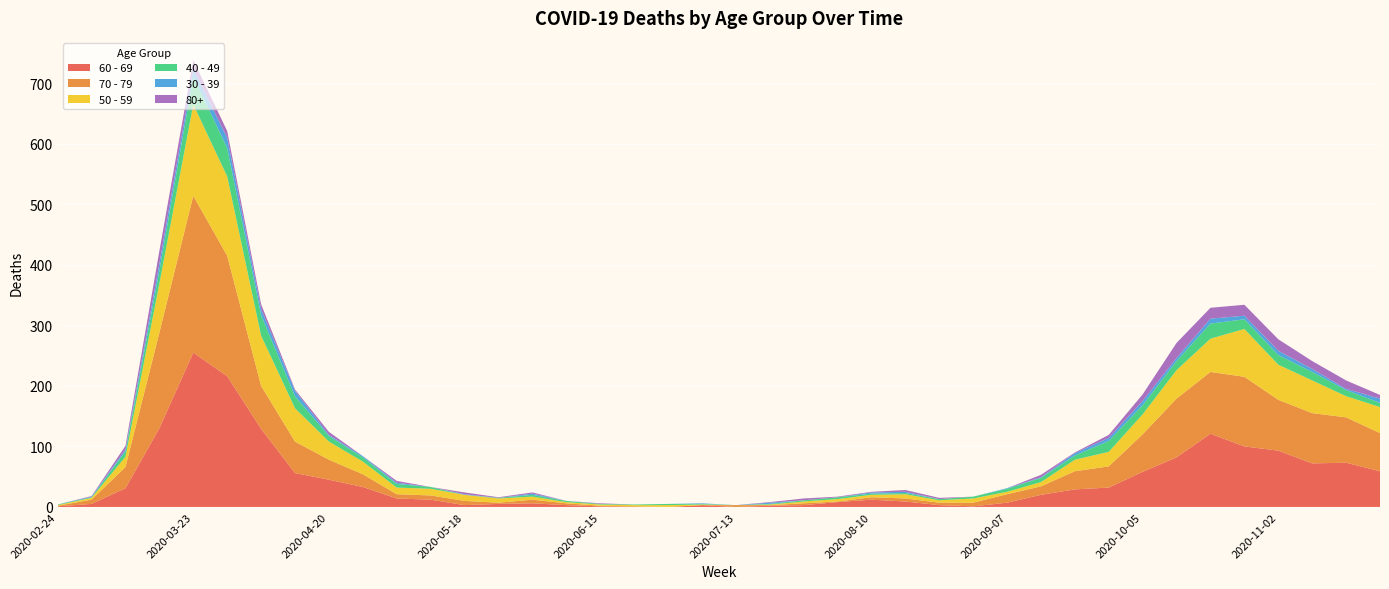

Reading left to right, transcribe all the data shown in this chart.

60 - 69: 1	5	31	130	255	216	129	56	45	33	14	12	3	5	6	3	1	0	0	3	0	2	3	8	12	9	3	1	7	20	29	32	58	82	121	100	93	72	73	59
70 - 79: 1	7	35	158	259	199	71	52	33	21	7	7	7	2	6	3	1	1	0	0	3	1	3	1	4	5	4	6	14	14	30	35	62	97	102	115	84	83	75	63
50 - 59: 1	3	17	81	151	131	83	55	30	21	11	11	10	7	5	2	2	2	3	1	0	1	3	4	4	7	4	7	4	7	19	24	33	47	55	79	58	54	35	43
40 - 49: 1	1	9	21	46	47	34	20	9	7	6	3	0	1	3	2	1	1	2	1	0	1	2	3	2	2	2	3	5	7	7	18	15	15	25	16	16	14	10	7
30 - 39: 0	1	3	12	12	17	10	9	2	2	2	0	1	0	2	0	0	0	0	1	0	2	0	0	2	2	0	0	1	1	4	5	7	5	8	6	7	5	2	7
80+: 0	1	6	21	15	11	8	2	5	0	3	0	3	1	2	0	1	0	0	0	0	1	3	1	1	3	2	0	0	4	1	5	11	25	18	18	19	13	14	6